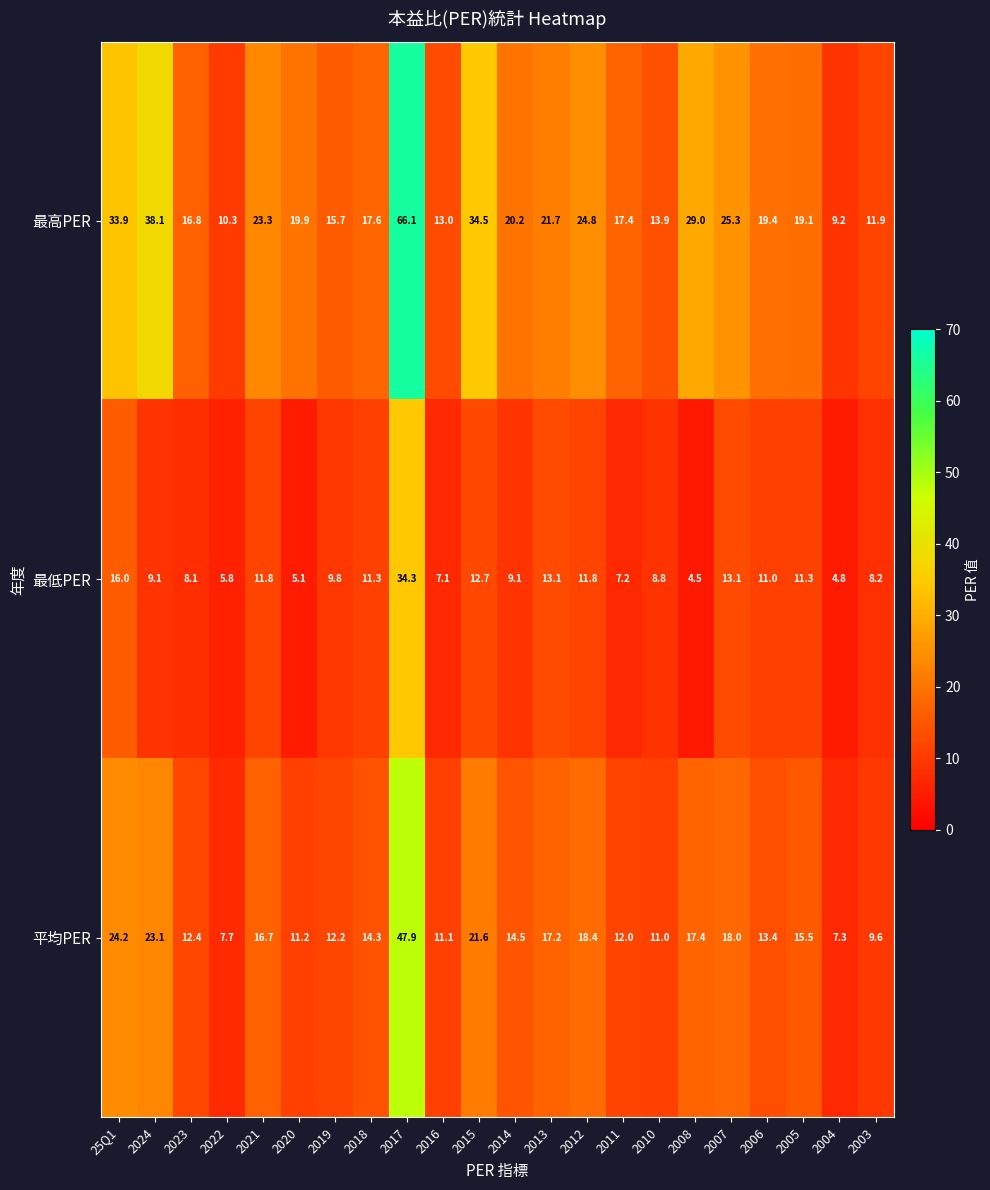

Rank the series by their average value, from lowest to highest.

最低PER, 平均PER, 最高PER